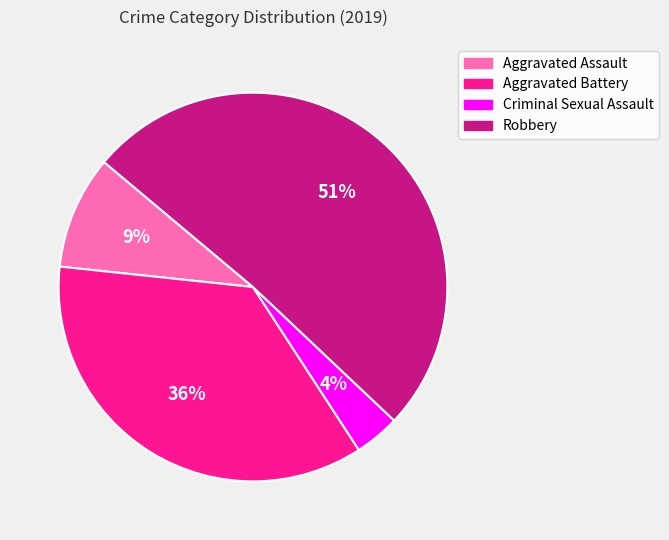

To the nearest percent, what is the average slice percentage?

25%